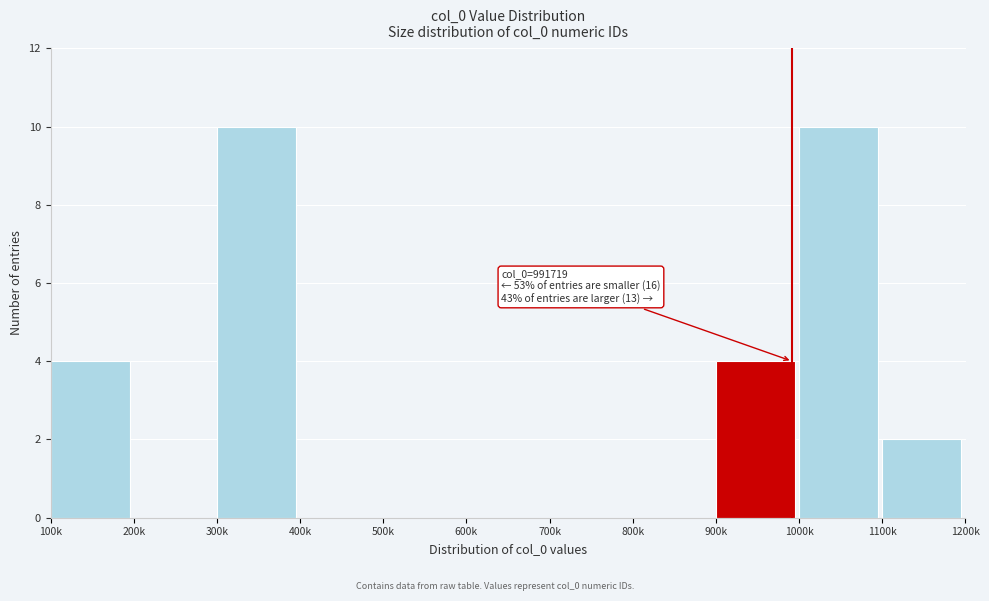

Reading right to left, list all the values displayed in this chart.

1100k=2	1000k=10	900k=4	800k=0	700k=0	600k=0	500k=0	400k=0	300k=10	200k=0	100k=4